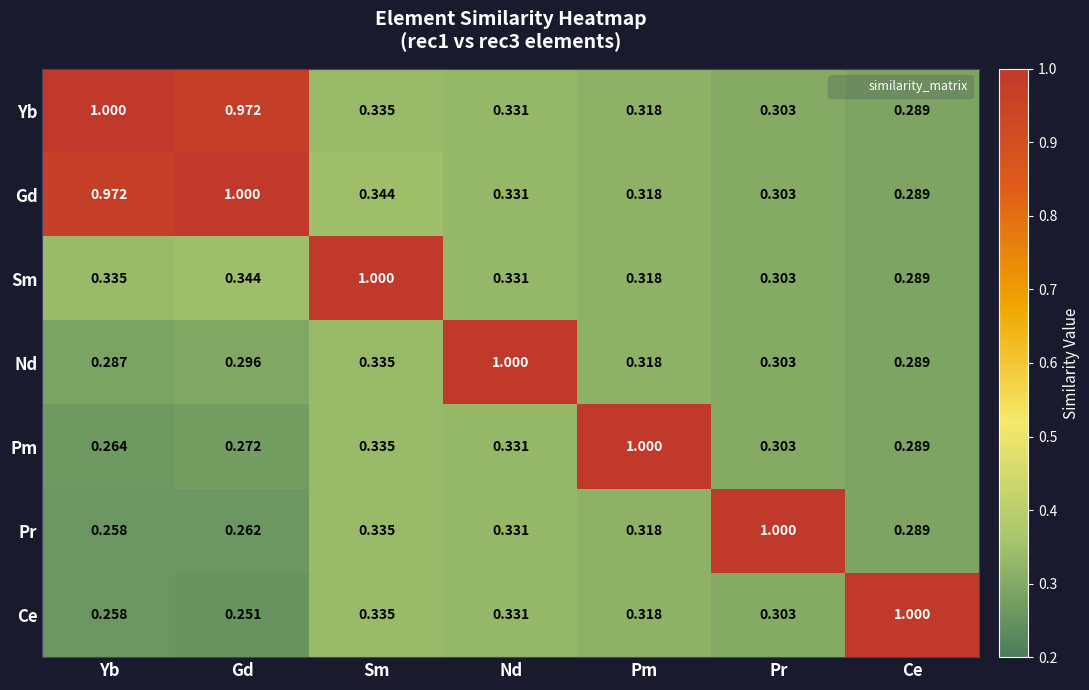

At Gd, list the series in order from smallest to largest.

Ce, Pr, Pm, Nd, Sm, Yb, Gd